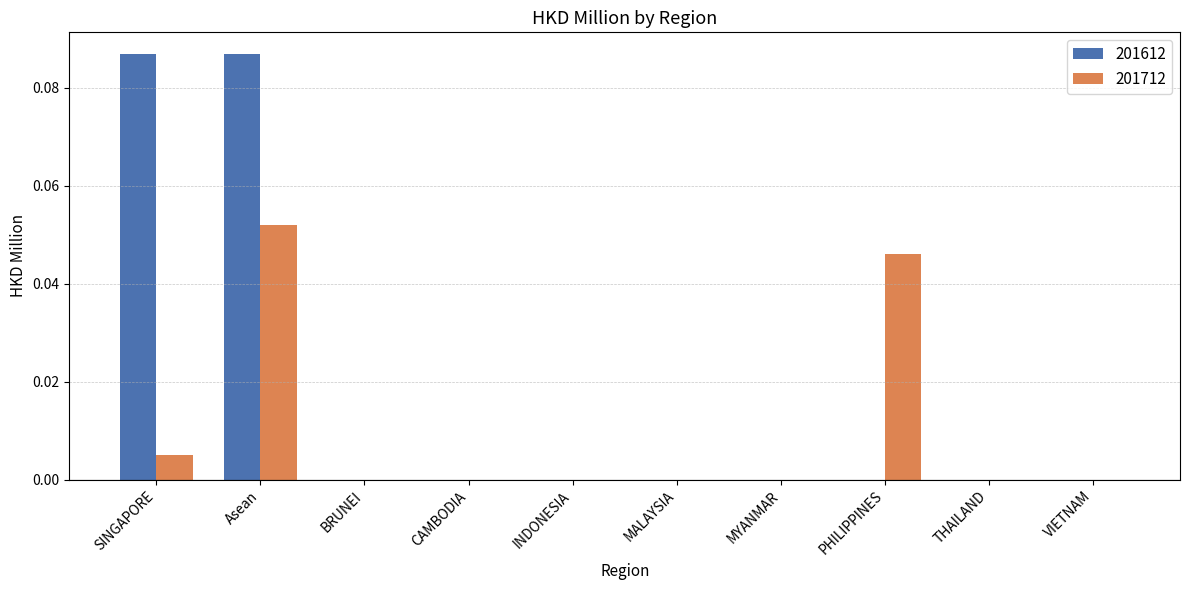

Is the value of 201712 at Asean greater than the value of 201612 at Asean?

No